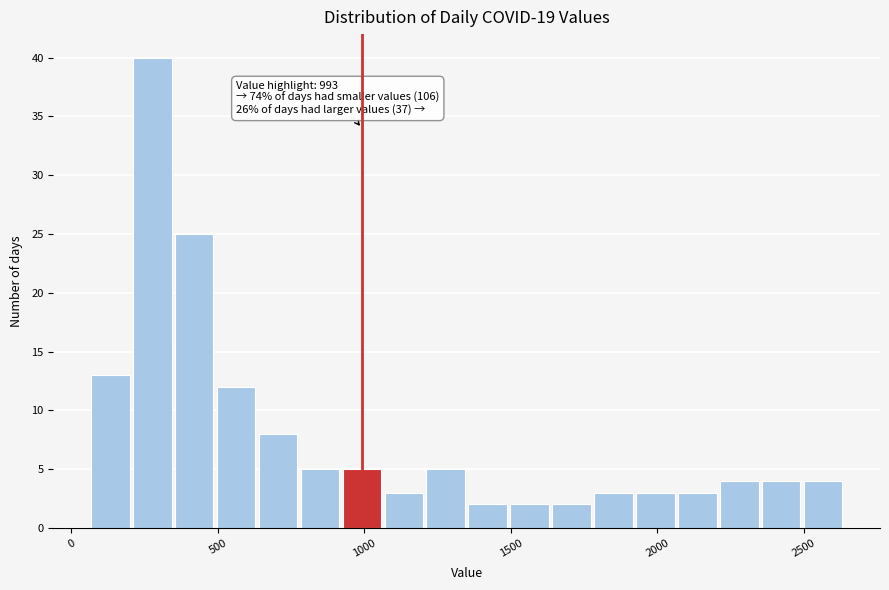

Read against the x-axis, roughly where is the centre of the tallest bar?

300